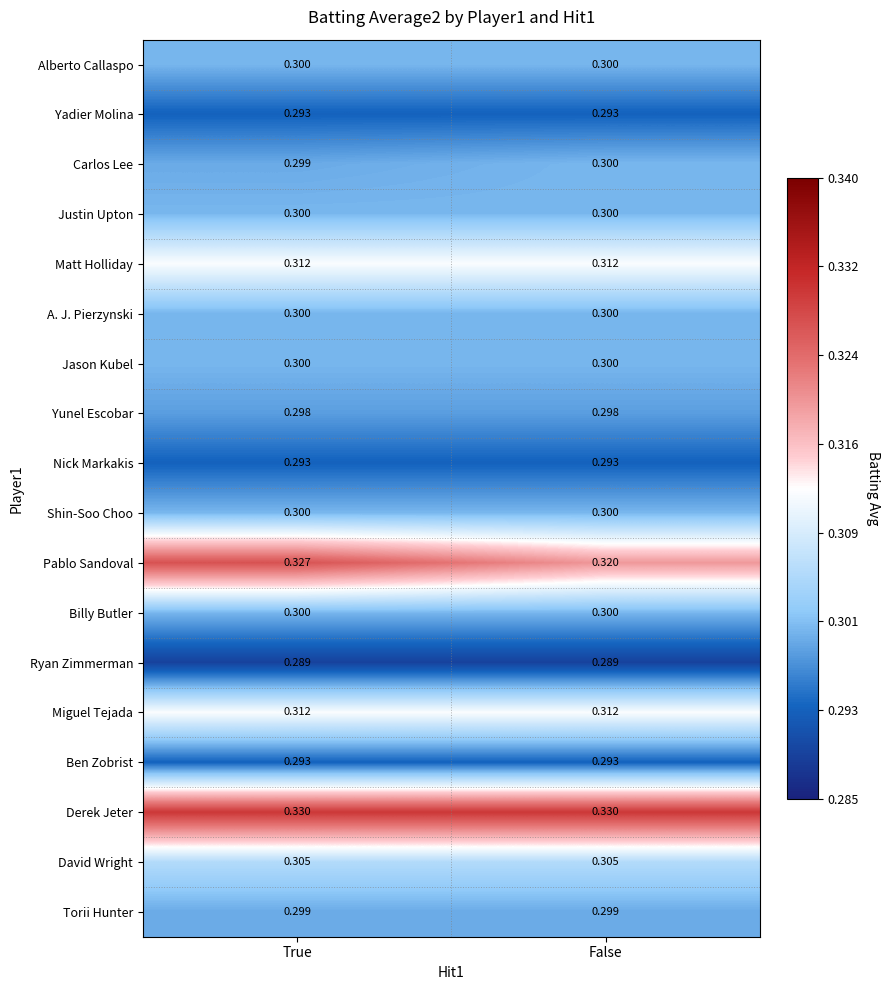

What is the minimum value shown in the chart?

0.3